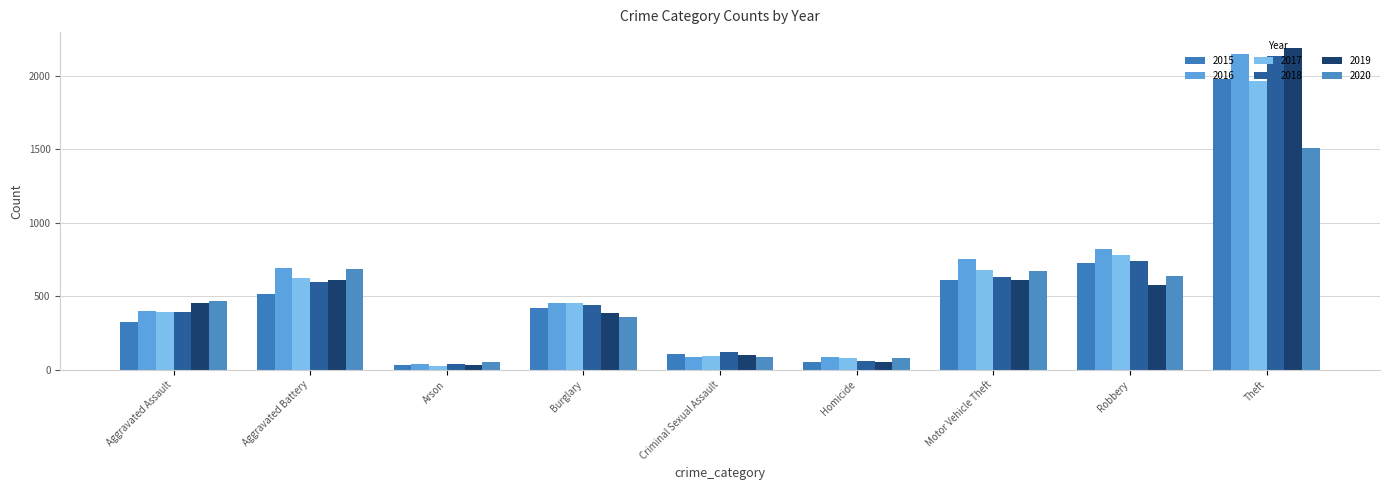

What is the difference between the 2015 values at Motor Vehicle Theft and Aggravated Battery?

99